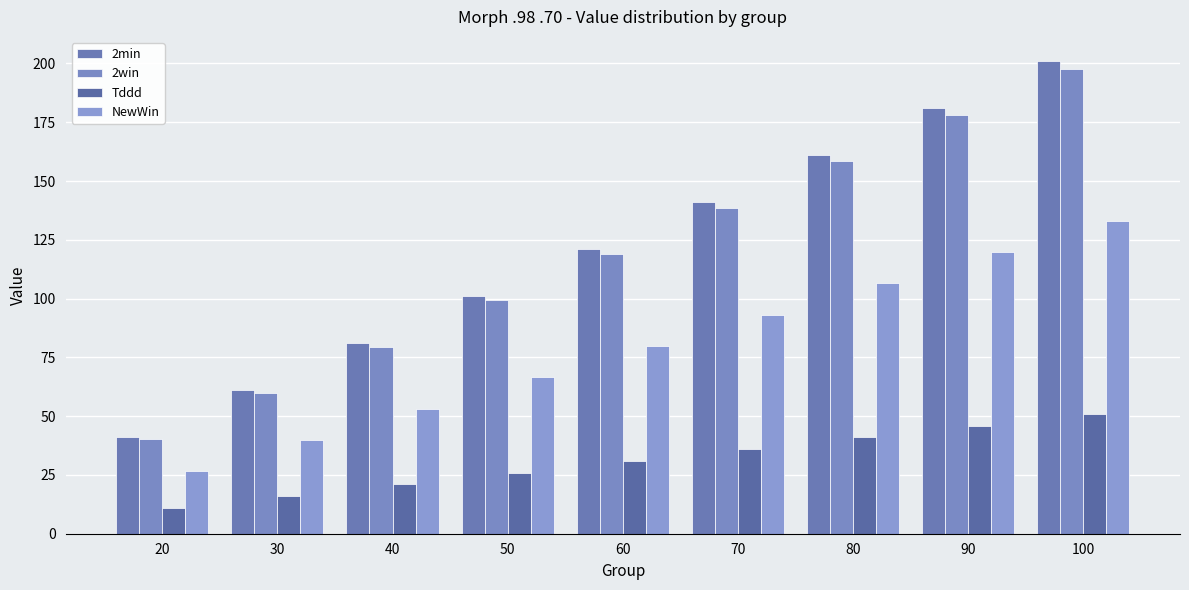

Does the chart contain stacked bars?

No